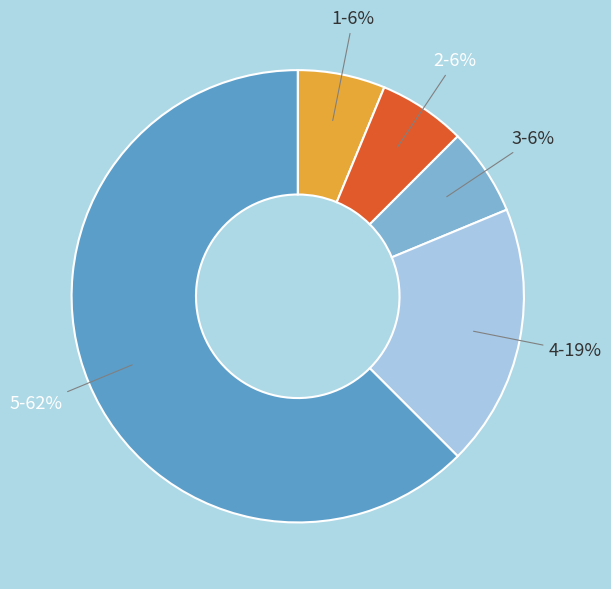

To the nearest percent, what is the average slice percentage?

20%